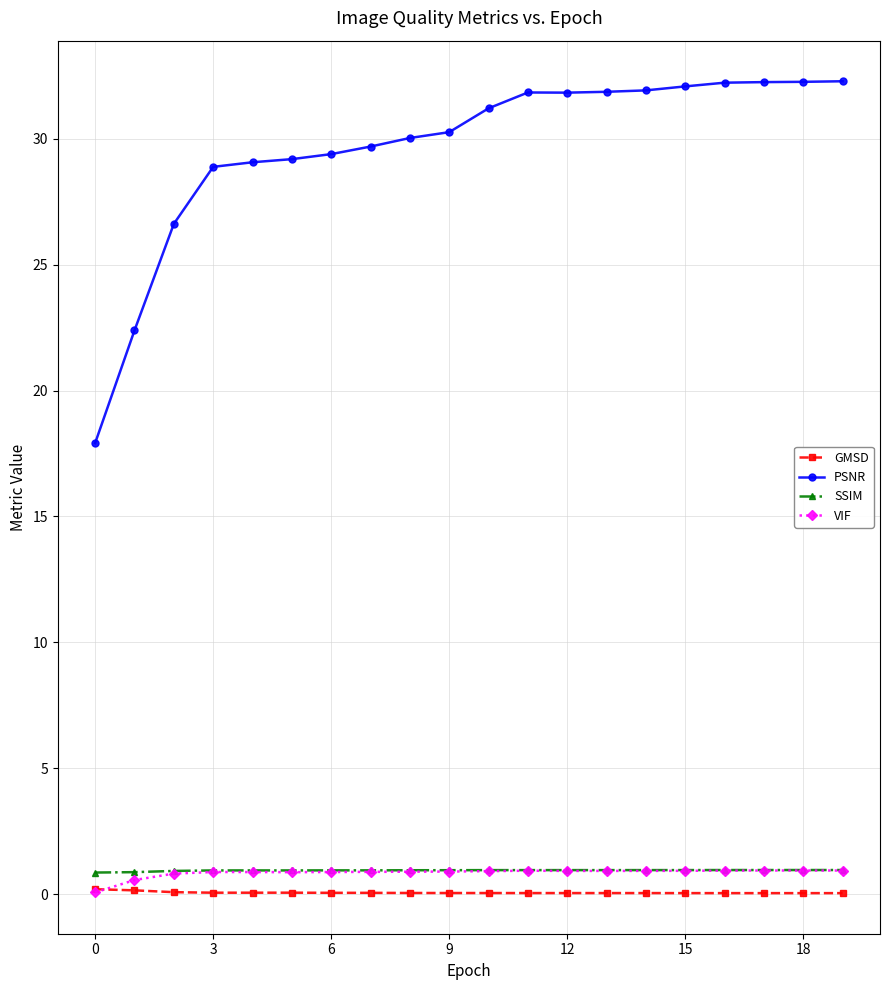

True or false: GMSD and SSIM cross at least once.

False